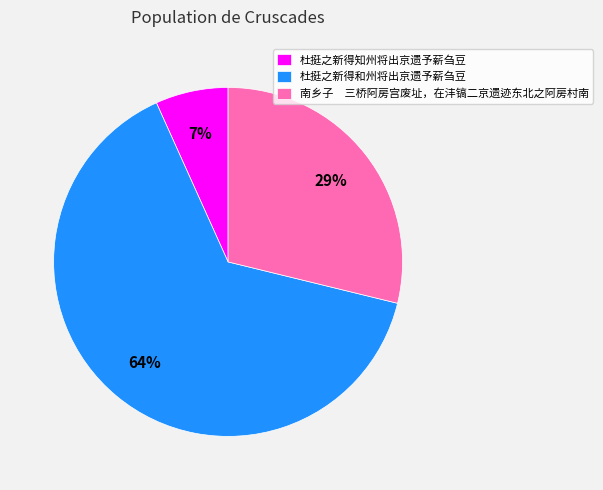

To the nearest percent, what portion does 南乡子 三桥阿房宫废址，在沣镐二京遗迹东北之阿房村南 represent?

29%